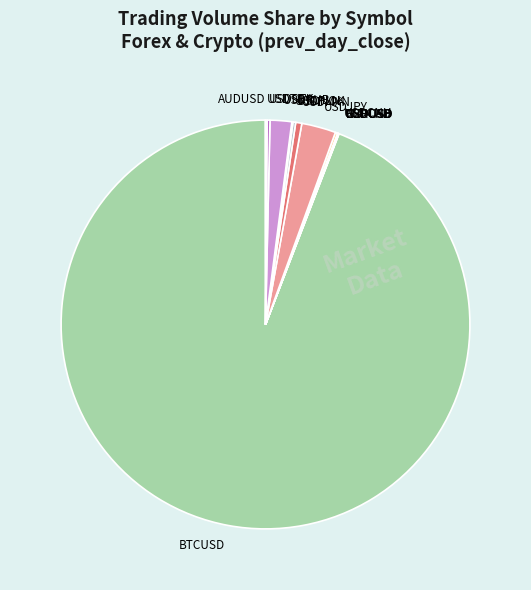

Is it true that USDRUB is 2% of the pie?

True